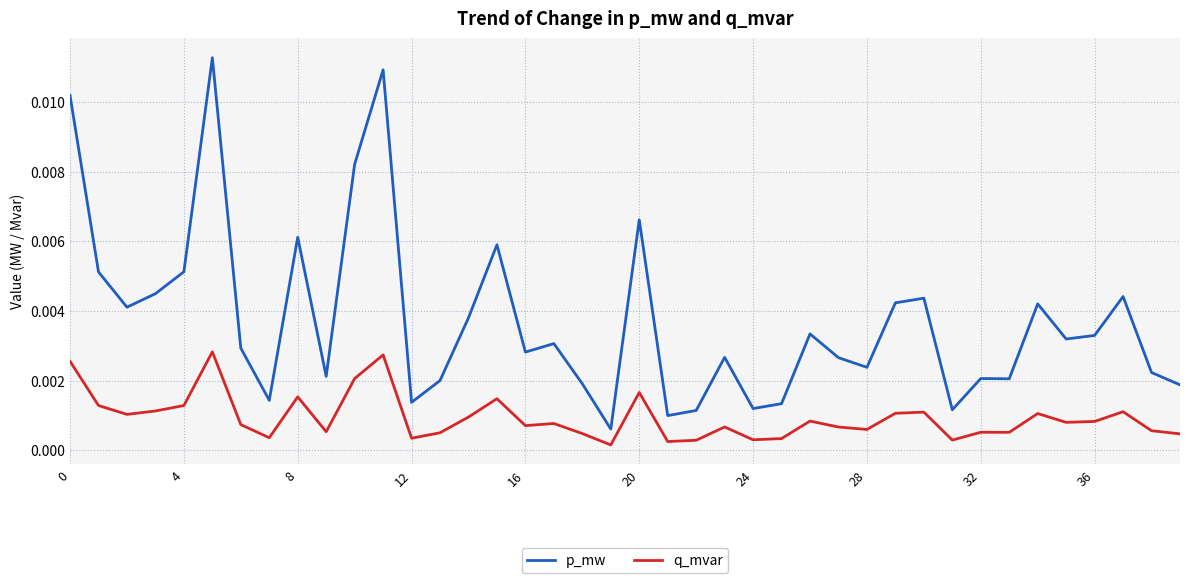

Which series has the largest total across all categories?

p_mw